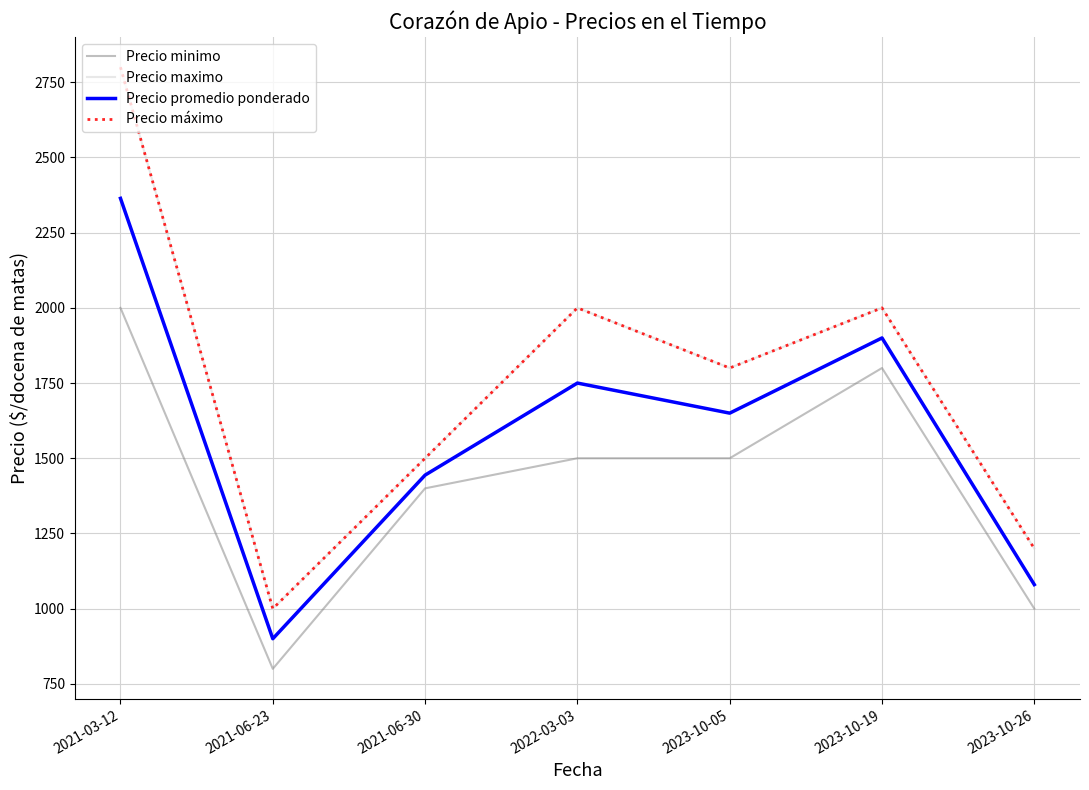

Reading right to left, transcribe all the data shown in this chart.

Precio minimo: 2023-10-26=1000	2023-10-19=1800	2023-10-05=1500	2022-03-03=1500	2021-06-30=1400	2021-06-23=800	2021-03-12=2000
Precio maximo: 2023-10-26=1200	2023-10-19=2000	2023-10-05=1800	2022-03-03=2000	2021-06-30=1500	2021-06-23=1000	2021-03-12=2800
Precio promedio ponderado: 2023-10-26=1080	2023-10-19=1900	2023-10-05=1650	2022-03-03=1750	2021-06-30=1444	2021-06-23=900	2021-03-12=2364
Precio máximo: 2023-10-26=1200	2023-10-19=2000	2023-10-05=1800	2022-03-03=2000	2021-06-30=1500	2021-06-23=1000	2021-03-12=2800